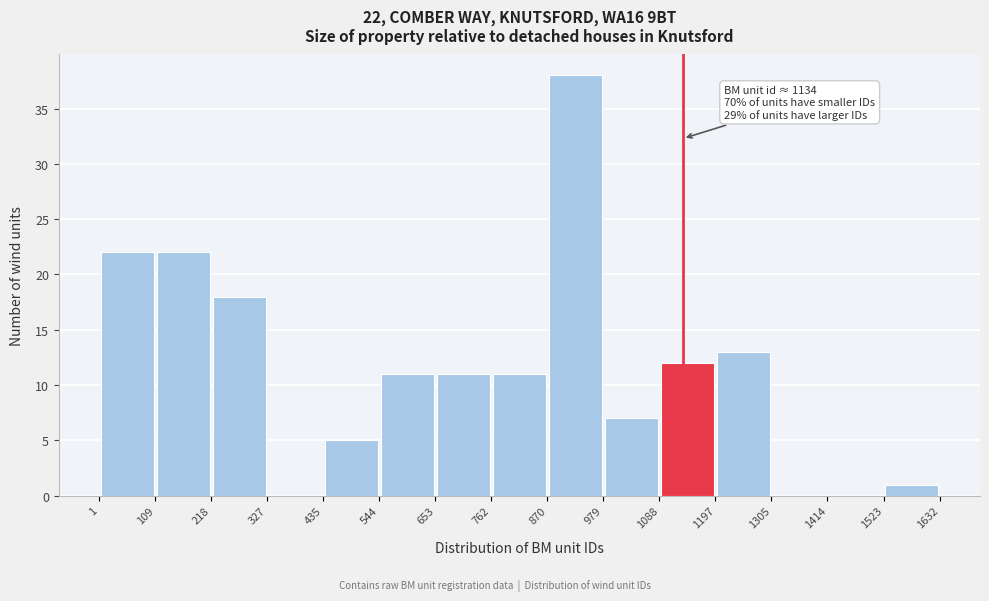

Over which range of the x-axis is the bar tallest?

870 to 979